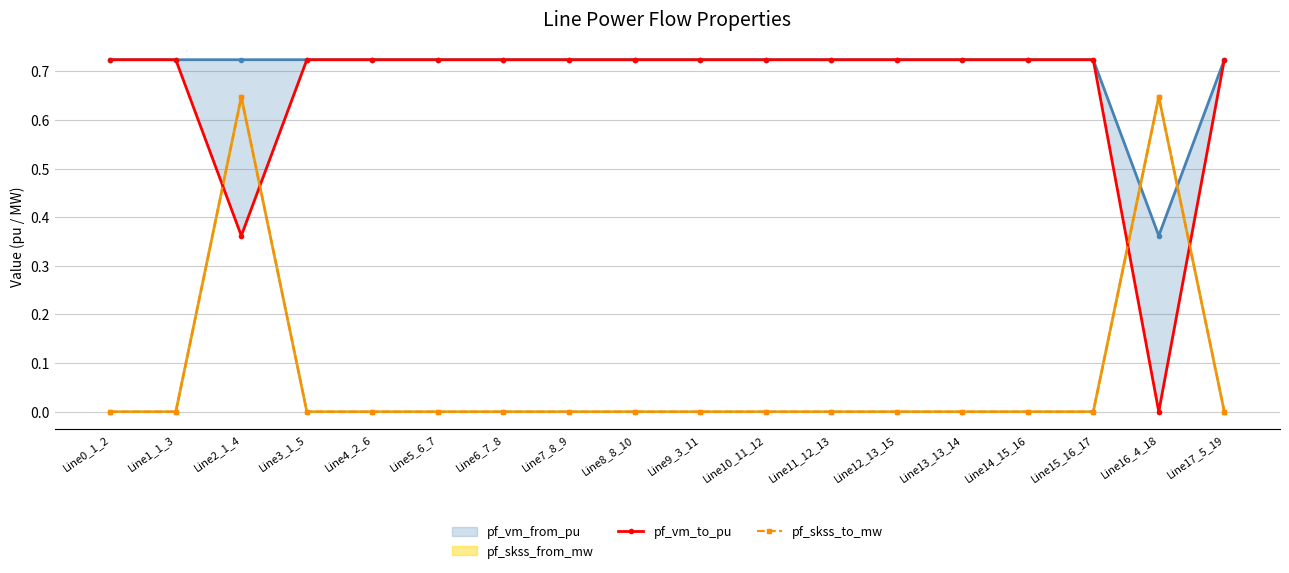

List the series in order of their peak value, lowest first.

pf_skss_from_mw, pf_skss_to_mw, pf_vm_from_pu, pf_vm_to_pu